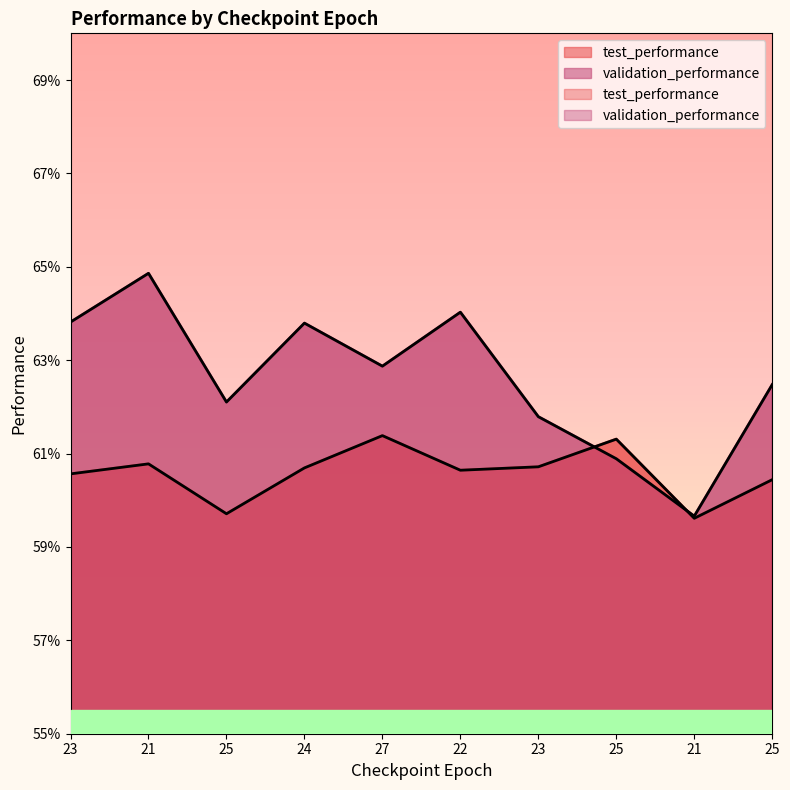

How many interior local valleys does the test_performance series have?

3